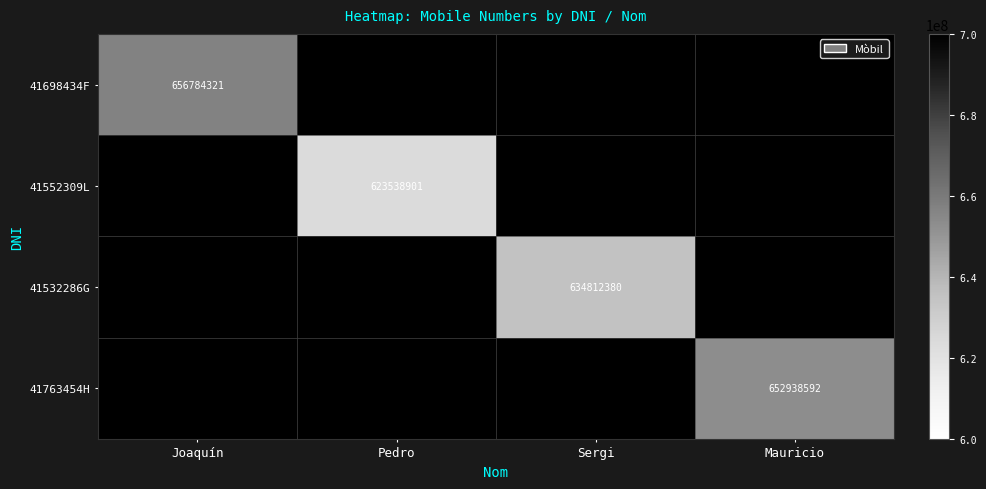

What is the minimum value shown in the chart?

623538901.0